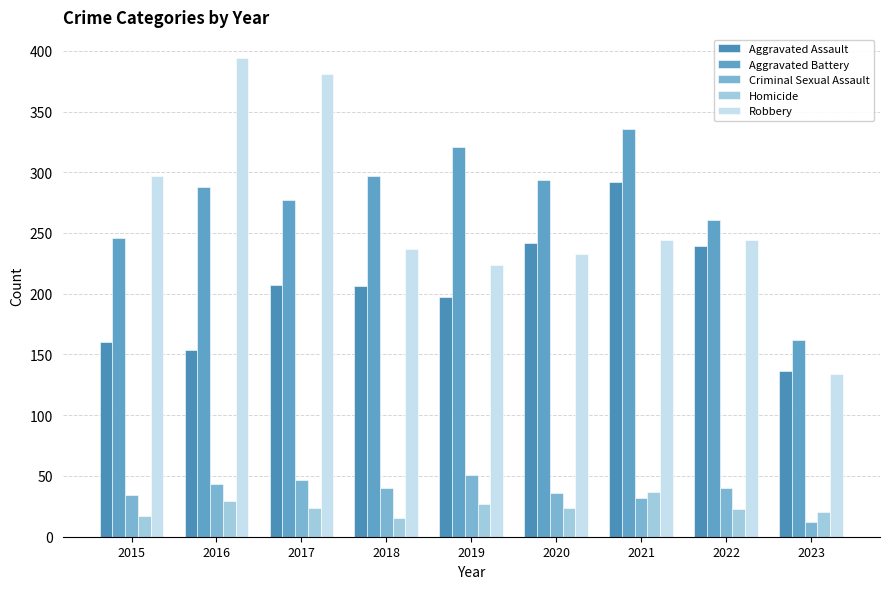

What is the lowest value of the Aggravated Battery series?

162